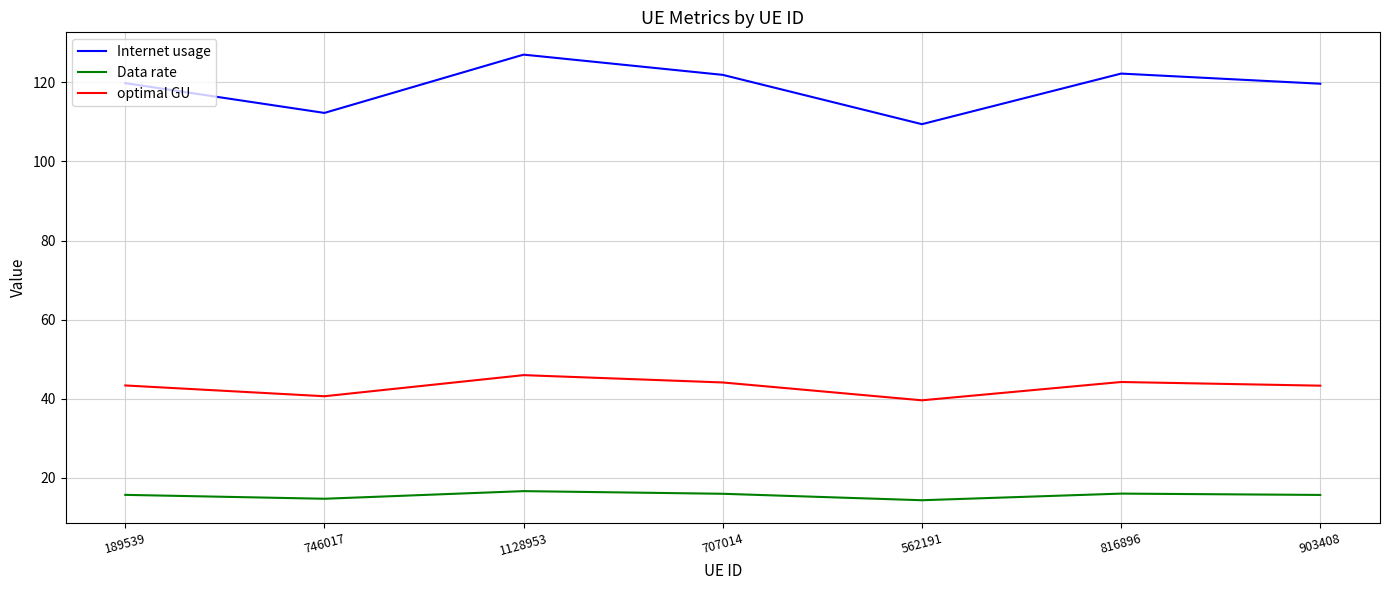

What position from the left is 903408?

7